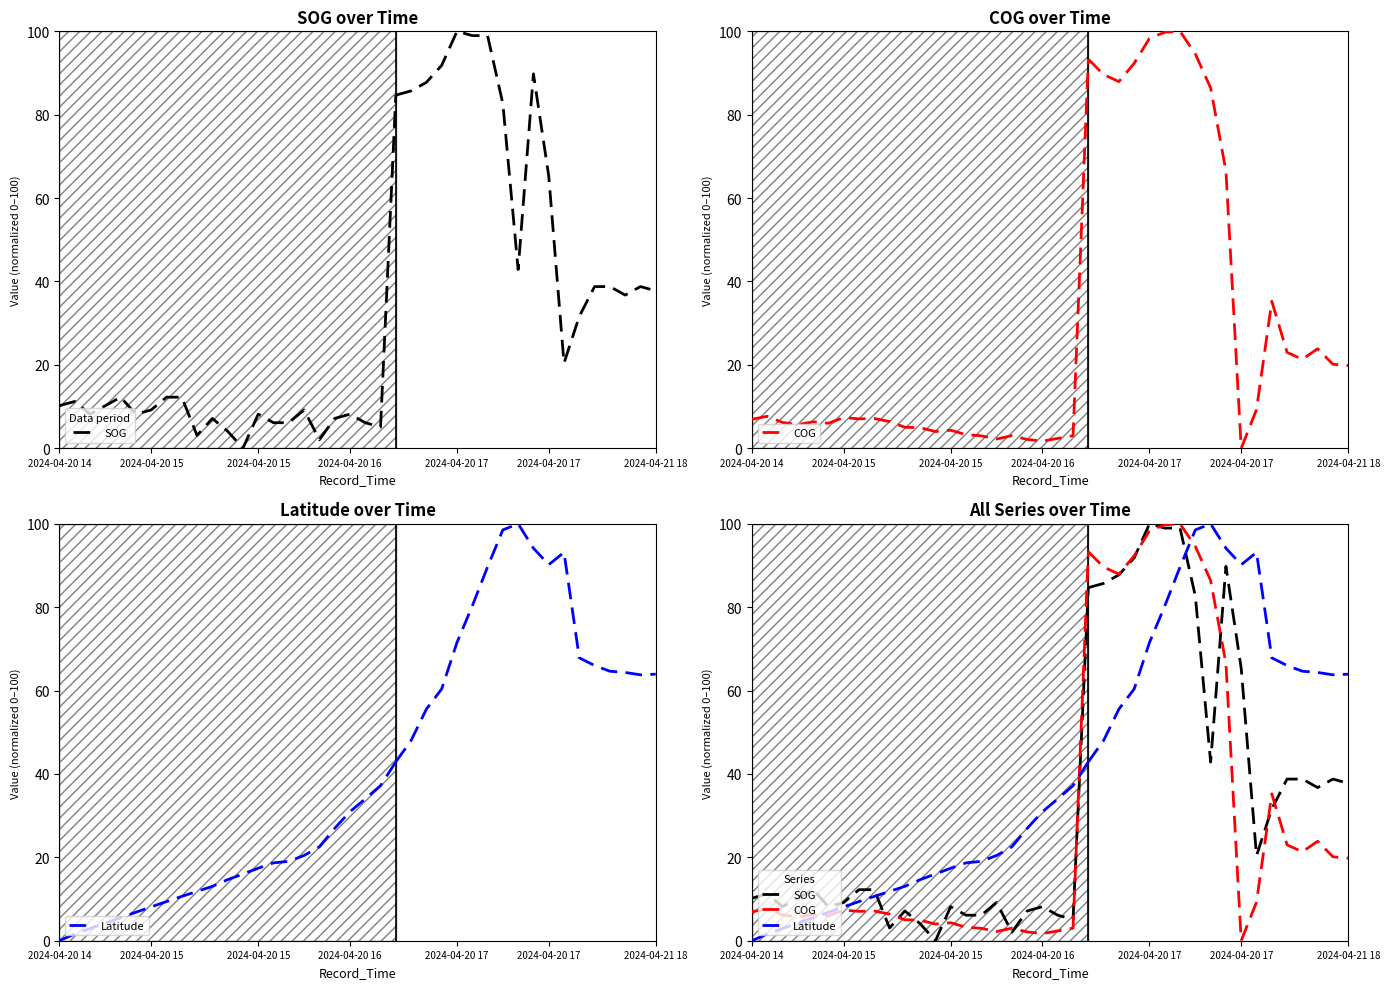

How many values in the SOG series are below 8?

10